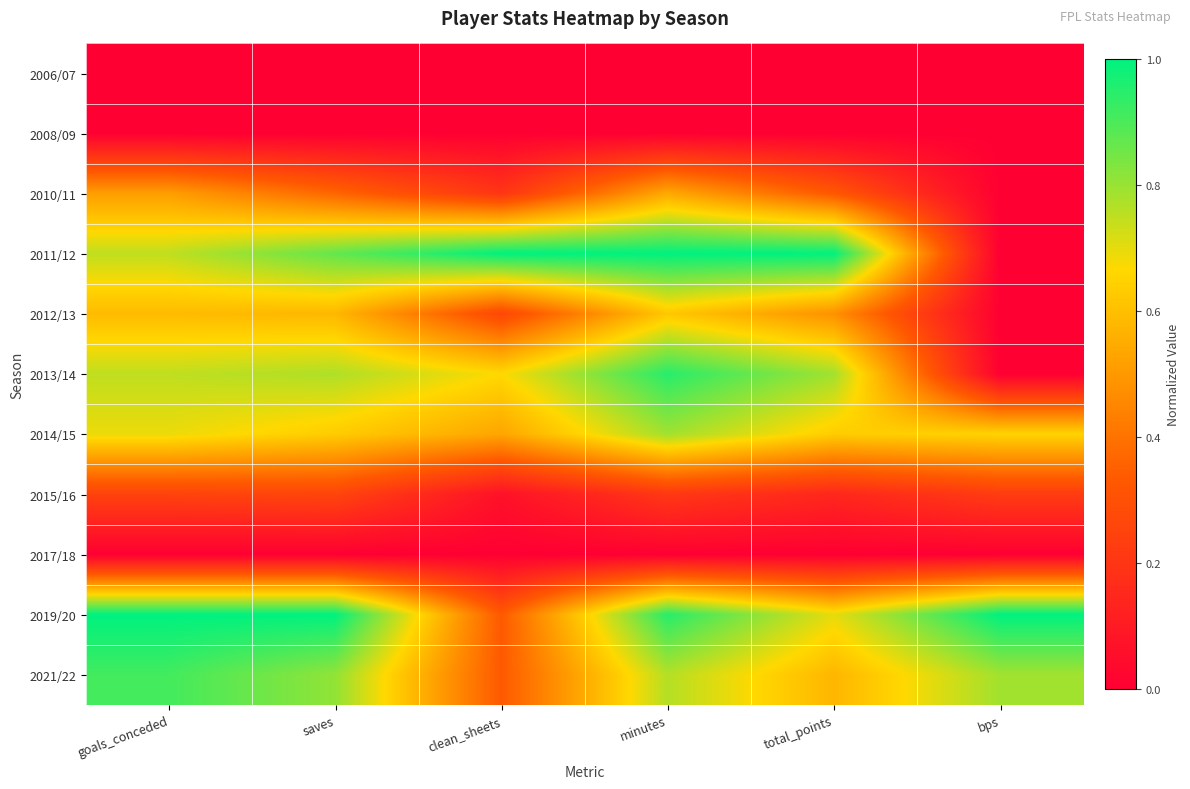

Reading left to right, transcribe all the data shown in this chart.

2006/07: goals_conceded=0.0	saves=0.0	clean_sheets=0.0	minutes=0.0	total_points=0.0	bps=0.0
2008/09: goals_conceded=0.0	saves=0.0	clean_sheets=0.0	minutes=0.0	total_points=0.0	bps=0.0
2010/11: goals_conceded=0.5	saves=0.4	clean_sheets=0.2	minutes=0.5	total_points=0.3	bps=0.0
2011/12: goals_conceded=0.8	saves=0.9	clean_sheets=1.0	minutes=1.0	total_points=1.0	bps=0.0
2012/13: goals_conceded=0.6	saves=0.6	clean_sheets=0.3	minutes=0.6	total_points=0.5	bps=0.0
2013/14: goals_conceded=0.8	saves=0.8	clean_sheets=0.7	minutes=0.9	total_points=0.8	bps=0.0
2014/15: goals_conceded=0.7	saves=0.6	clean_sheets=0.5	minutes=0.8	total_points=0.6	bps=0.7
2015/16: goals_conceded=0.2	saves=0.3	clean_sheets=0.1	minutes=0.2	total_points=0.1	bps=0.2
2017/18: goals_conceded=0.0	saves=0.0	clean_sheets=0.0	minutes=0.0	total_points=0.0	bps=0.0
2019/20: goals_conceded=1.0	saves=1.0	clean_sheets=0.3	minutes=0.9	total_points=0.7	bps=1.0
2021/22: goals_conceded=0.9	saves=0.8	clean_sheets=0.3	minutes=0.8	total_points=0.6	bps=0.8